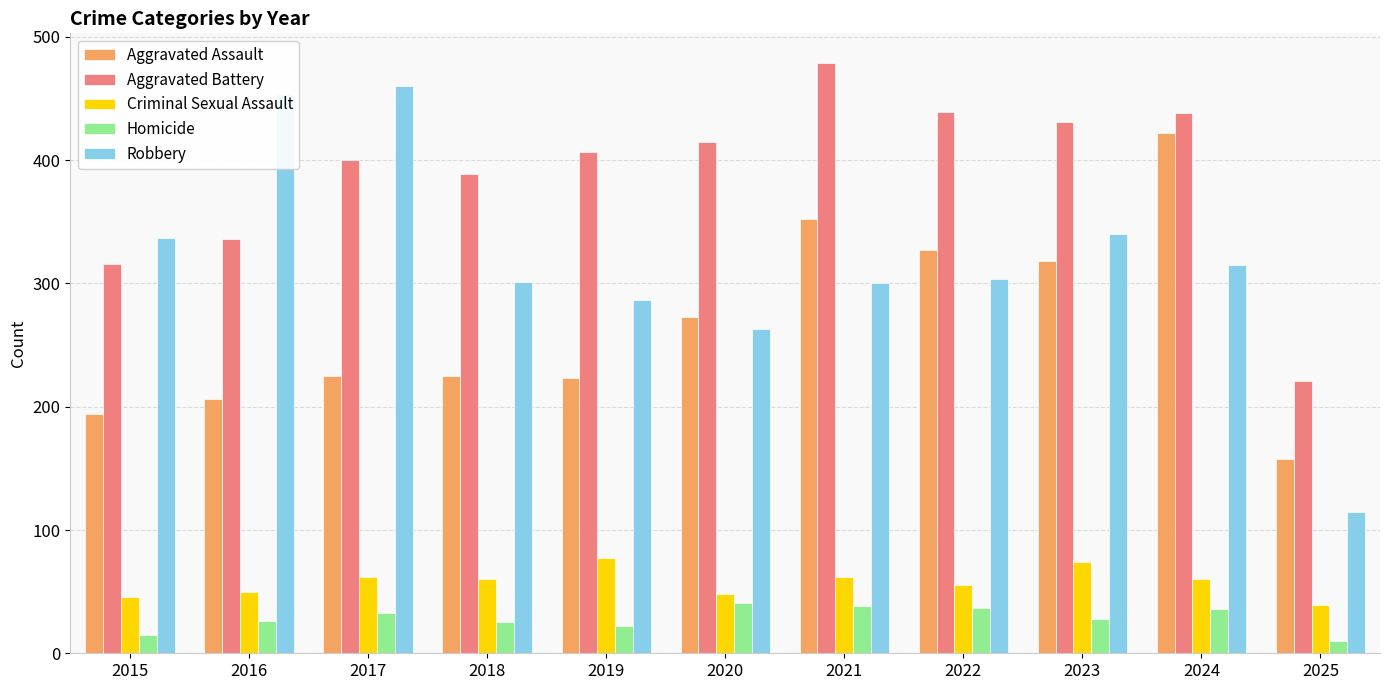

What is the sum of the Homicide values at 2018 and 2025?

35